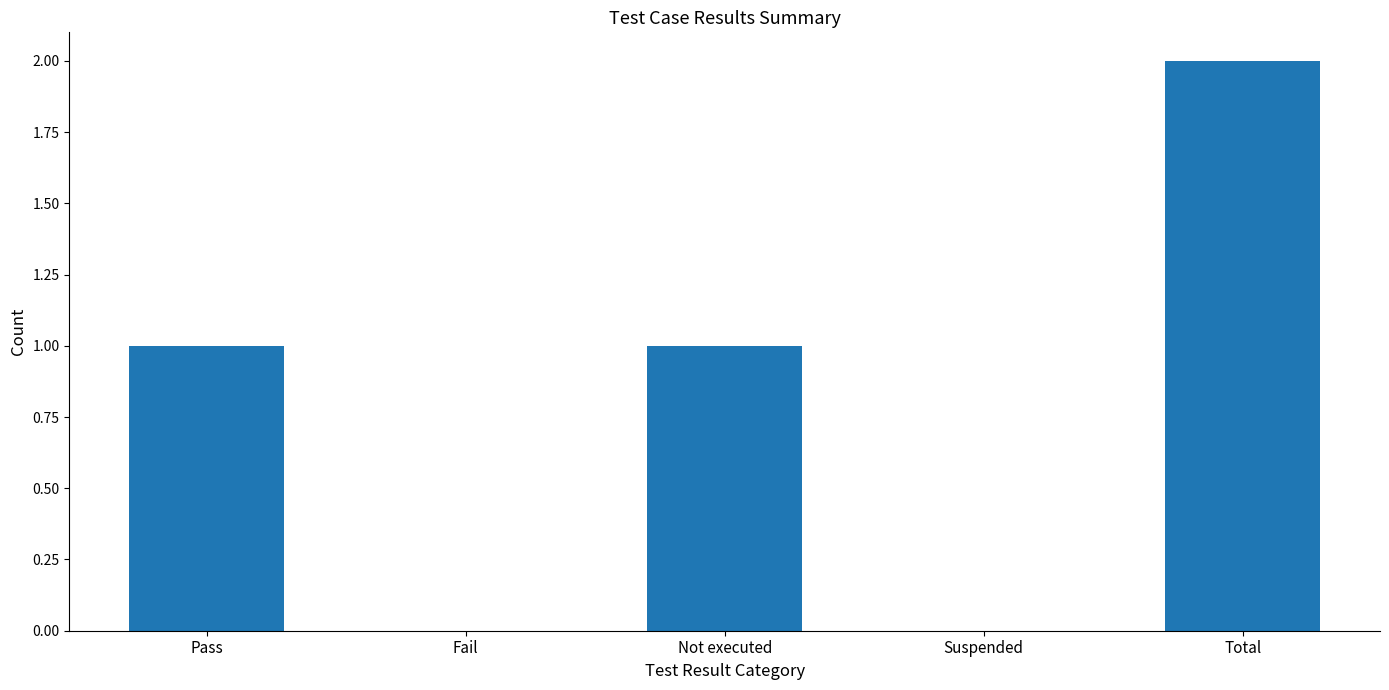

What is the difference between the values at Suspended and Not executed?

1